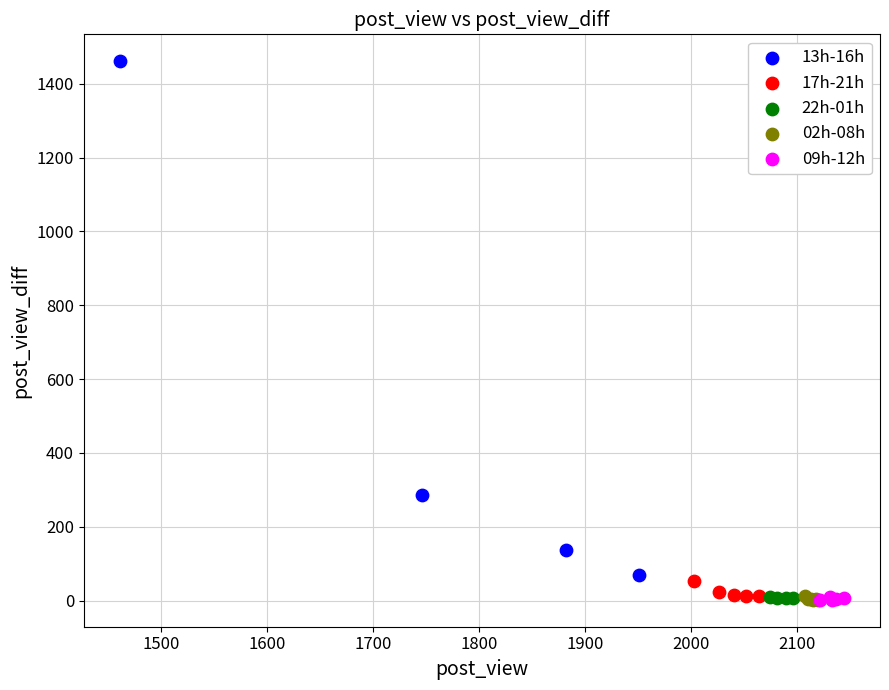

Which series contains the highest Y value?

13h-16h